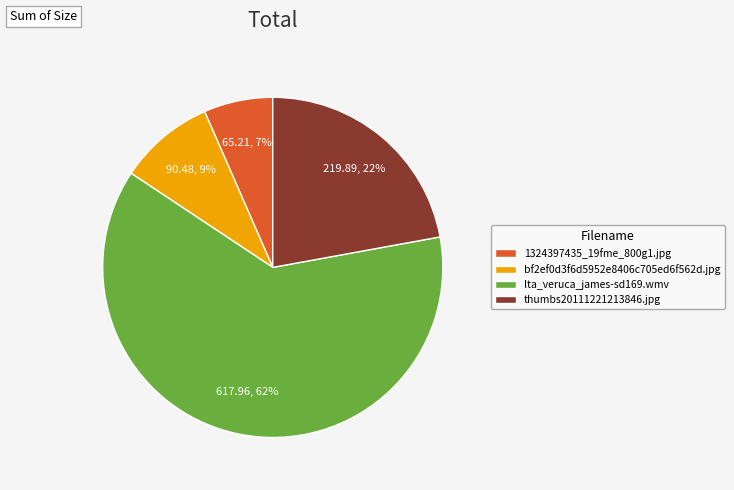

Which slice is the smallest?

1324397435_19fme_800g1.jpg